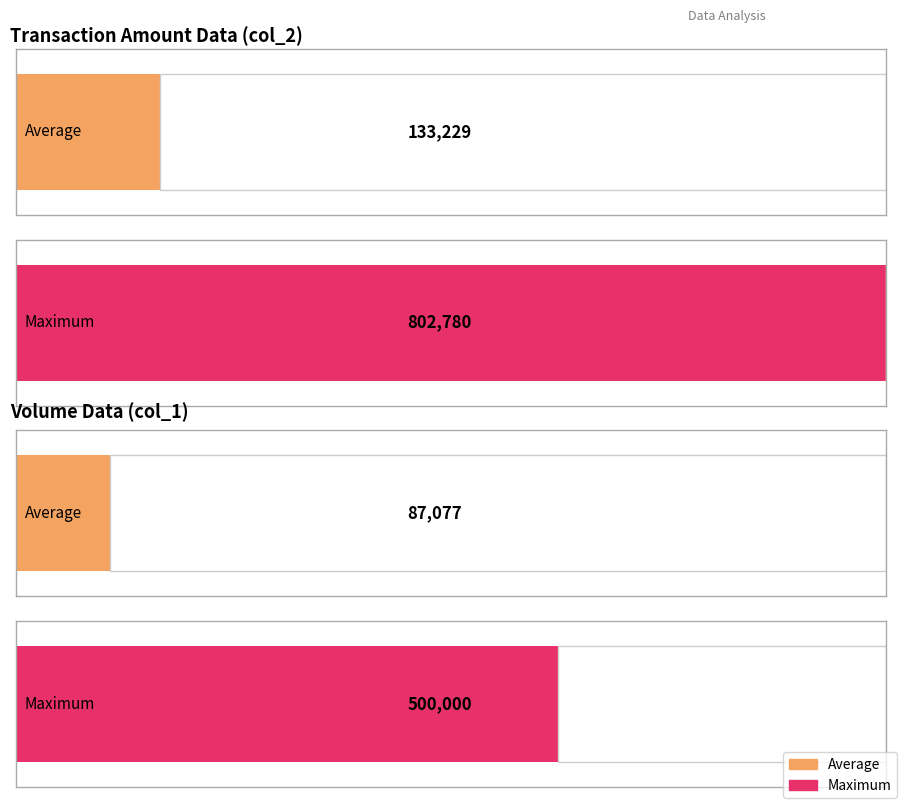

Which series has the largest total across all categories?

col_2 (Transaction Amount)